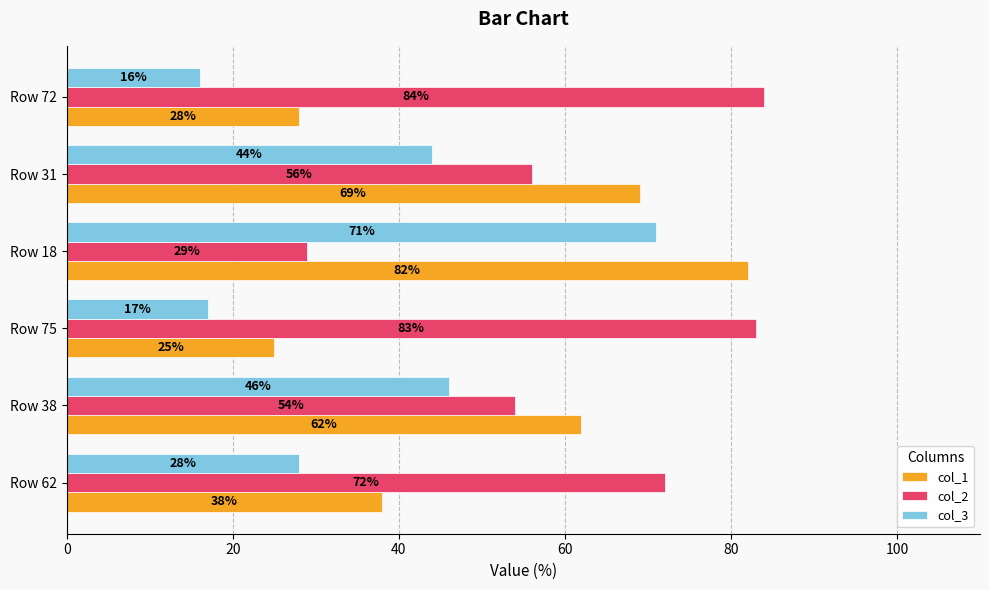

Which category has the highest value across all series?

Row 72